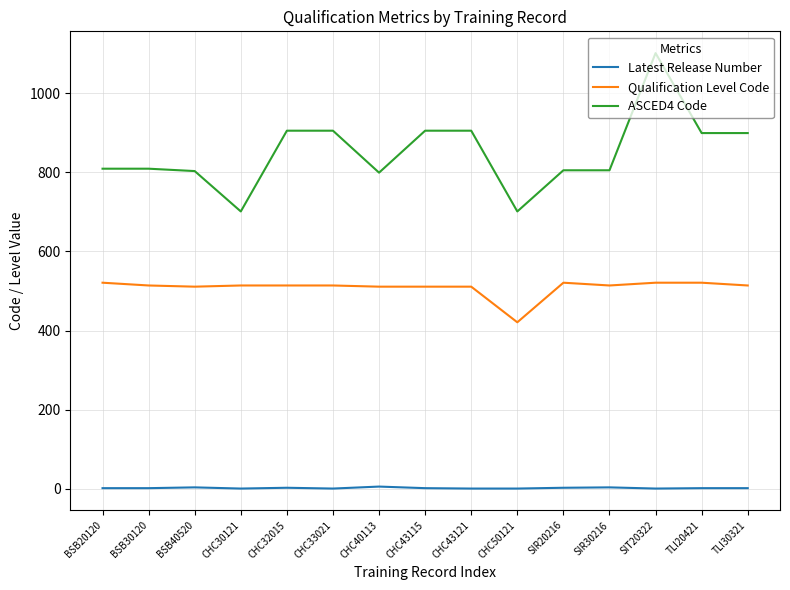

Rank the series by their maximum value, from highest to lowest.

ASCED4 Code, Qualification Level Code, Latest Release Number